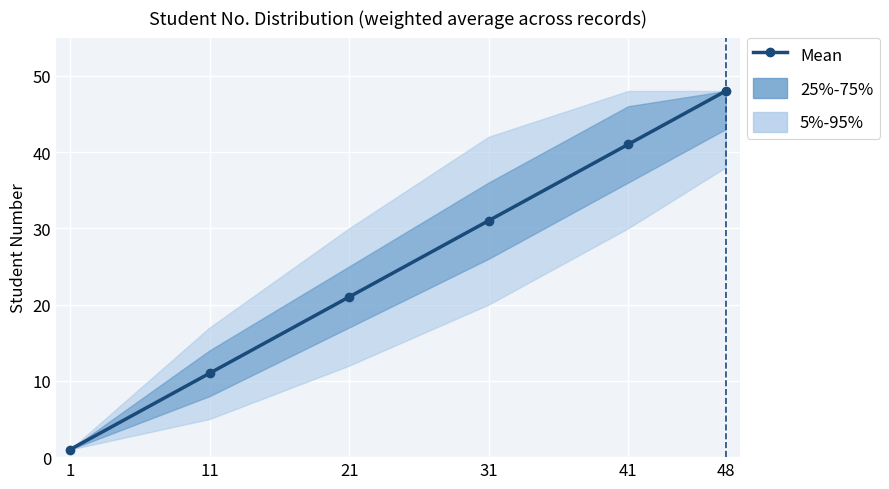

Is it true that the value at 21 is 21?

True